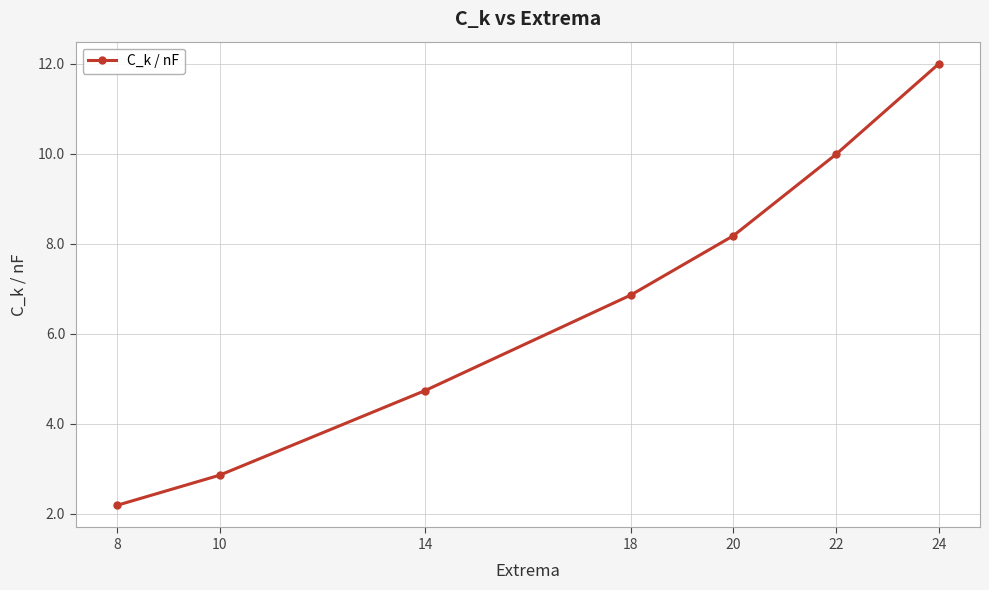

What is the difference between the maximum and minimum values?

9.8